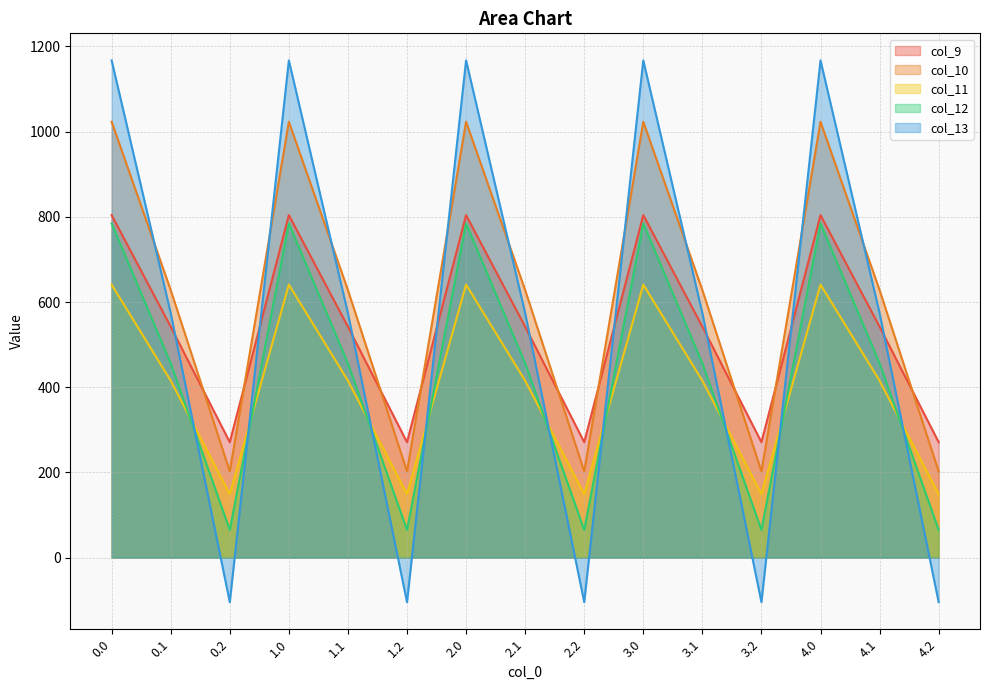

What is the smallest value displayed?

-104.4